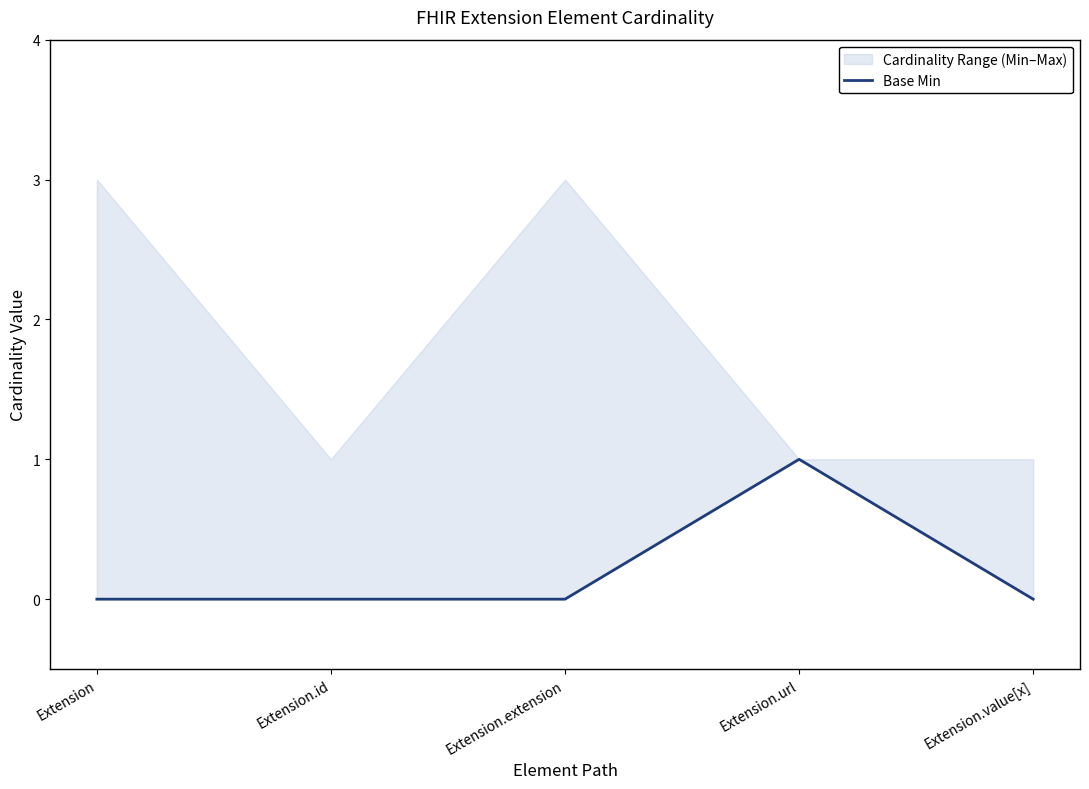

Between Extension and Extension.extension, which is larger?

Extension